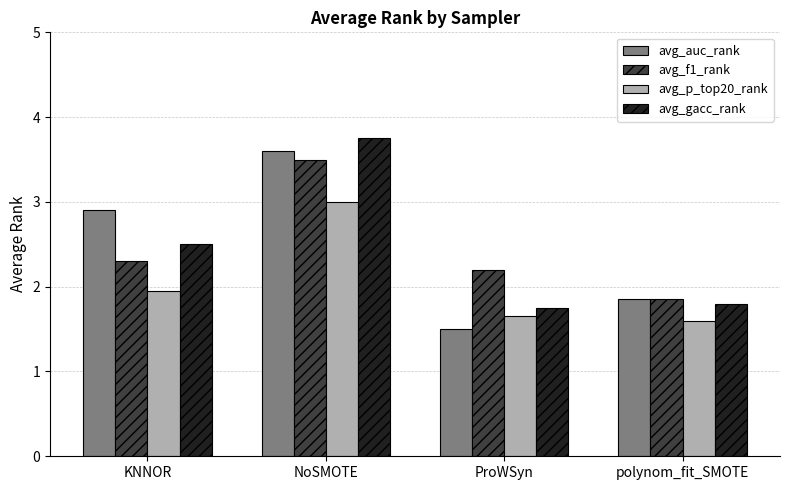

What is the maximum value shown in the chart?

3.8